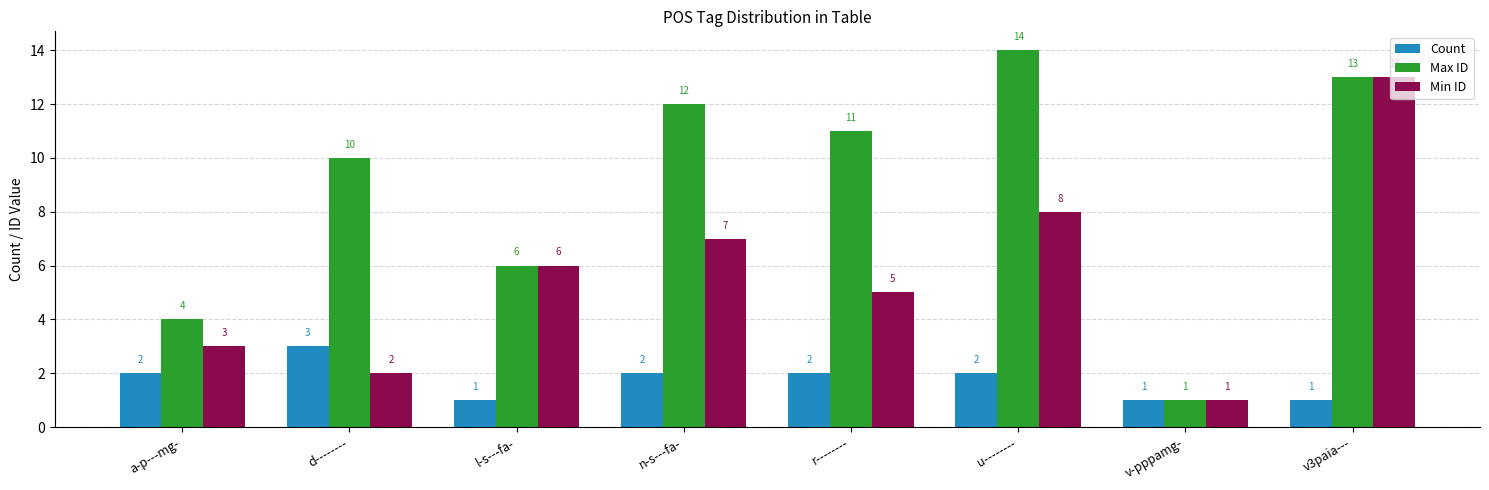

Is it true that Max ID equals 17 at d--------?

False